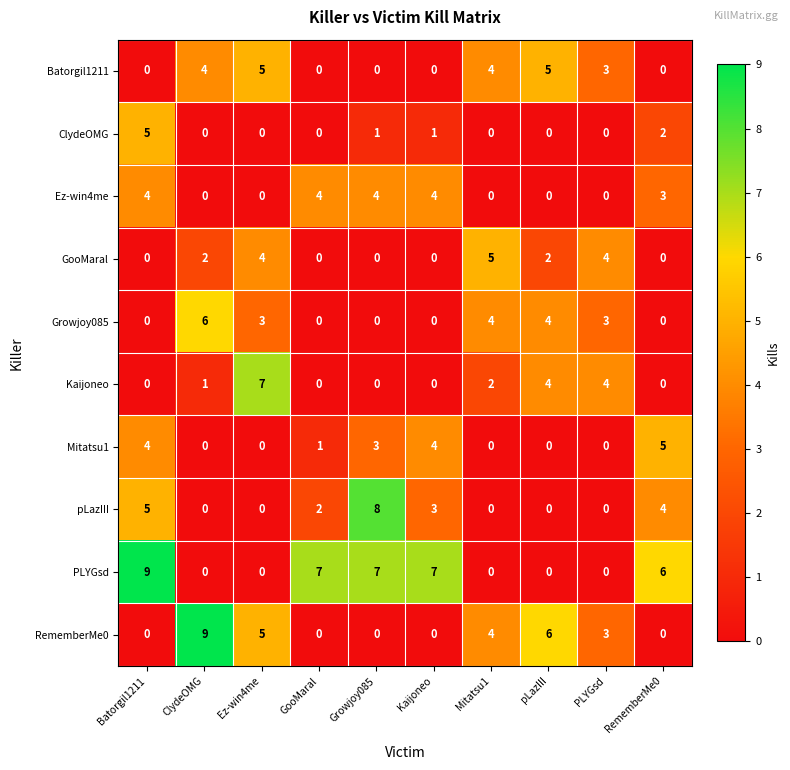

The GooMaral series shows -3 at Batorgil1211. True or false?

False